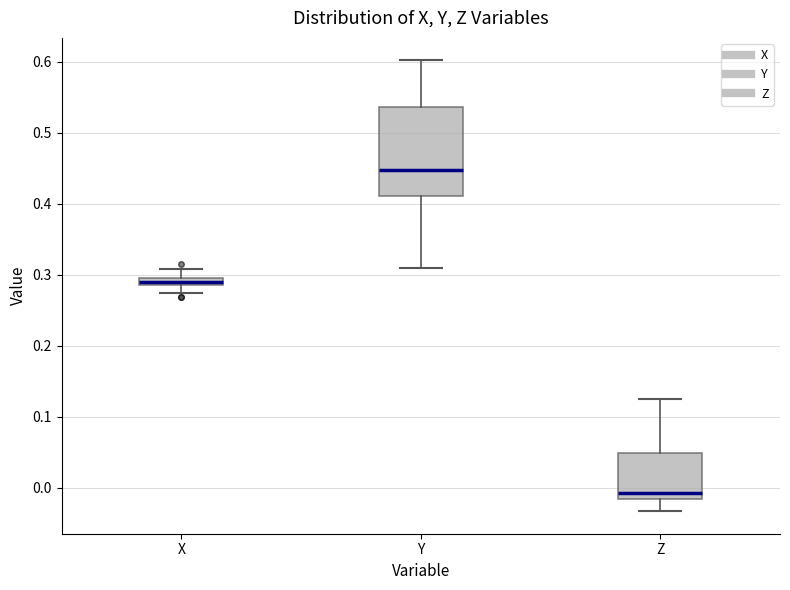

Which box is the tallest, from its lower edge to its upper edge?

Y